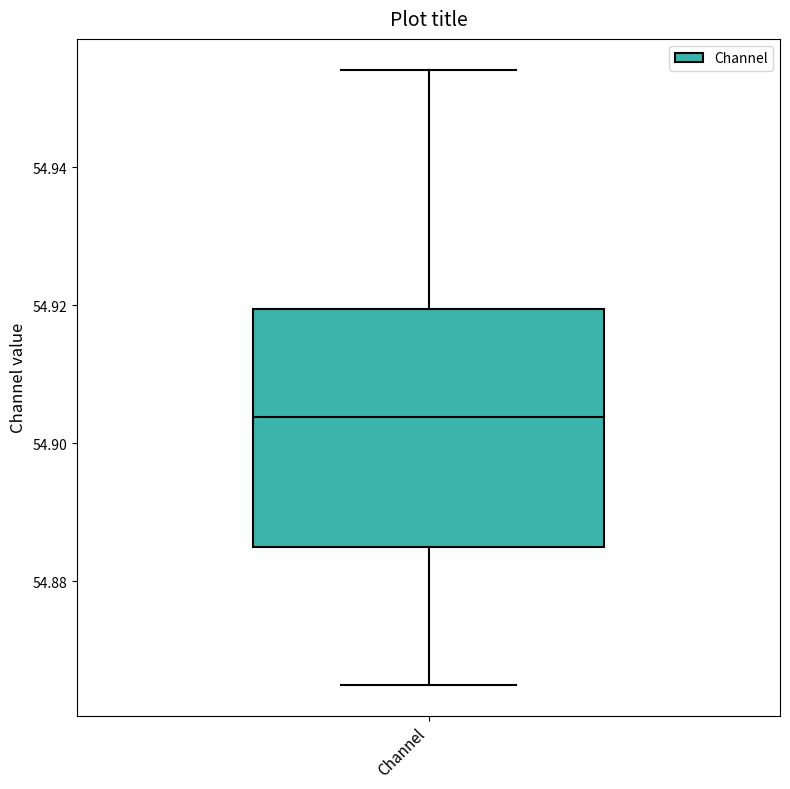

Where is the lower edge of the box for Channel on the y-axis? The values are not printed on the chart, so give them approximately, as read against the axis.

54.886